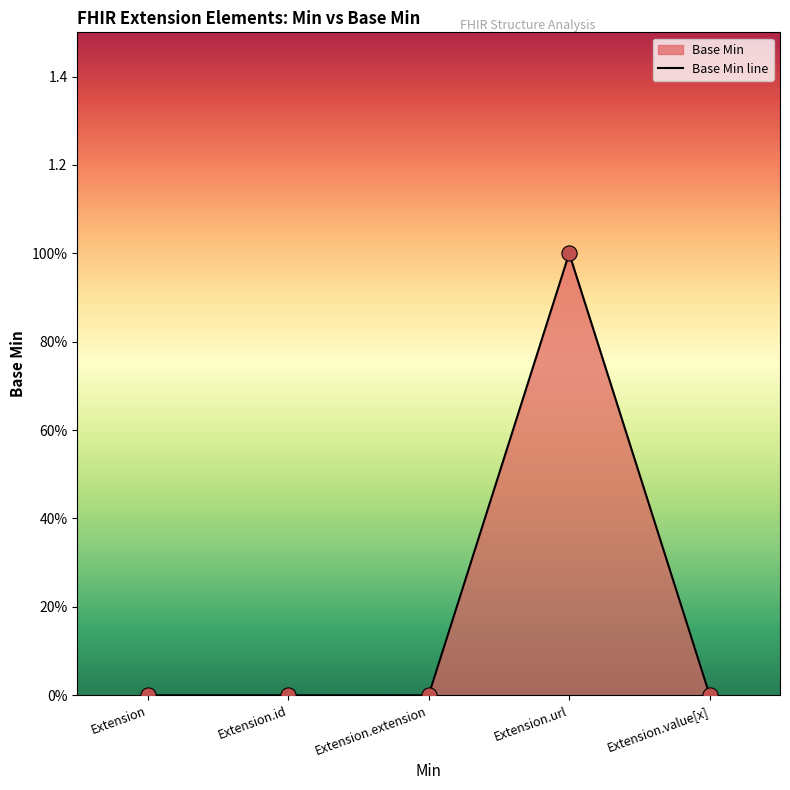

Which has a higher value, Extension.url or Extension.extension?

Extension.url